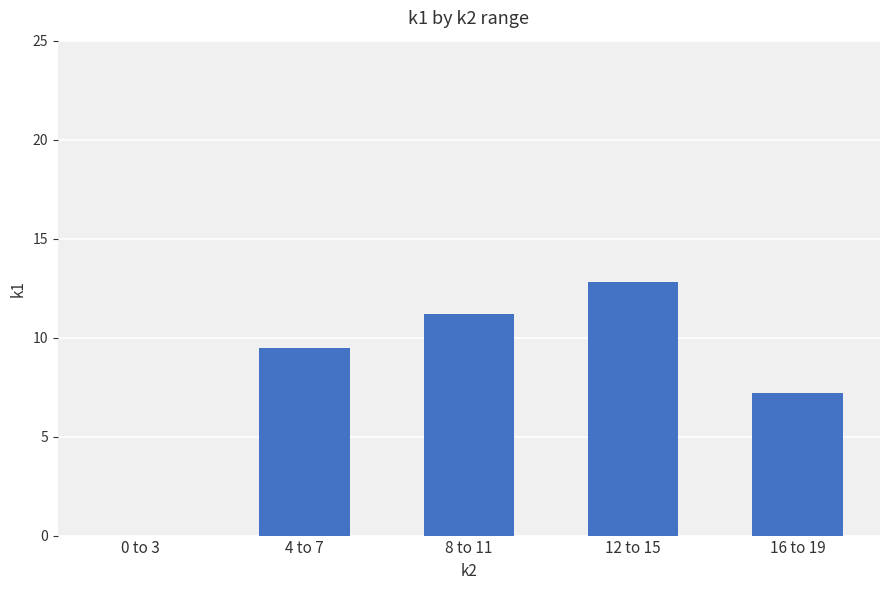

What is the change in value from 0 to 3 to 16 to 19?

+7.2